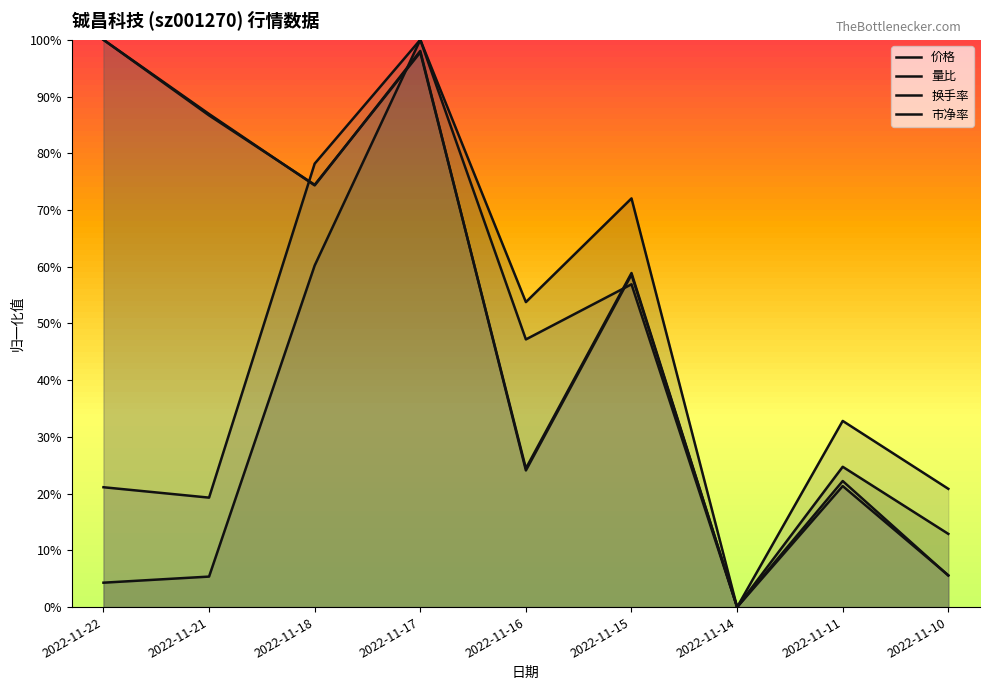

What is the sum of the 价格 values at 2022-11-16 and 2022-11-21?

111.0